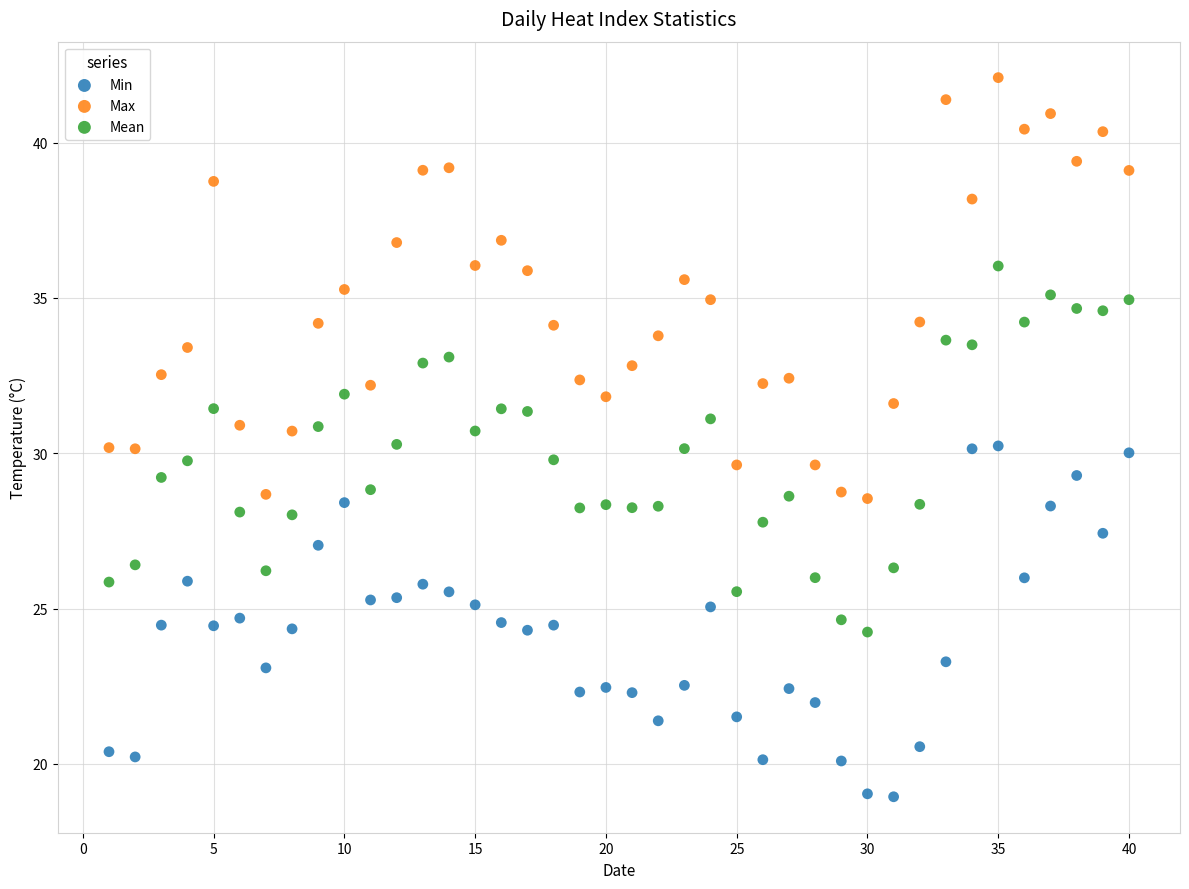

Which series reaches the minimum Y coordinate?

Min